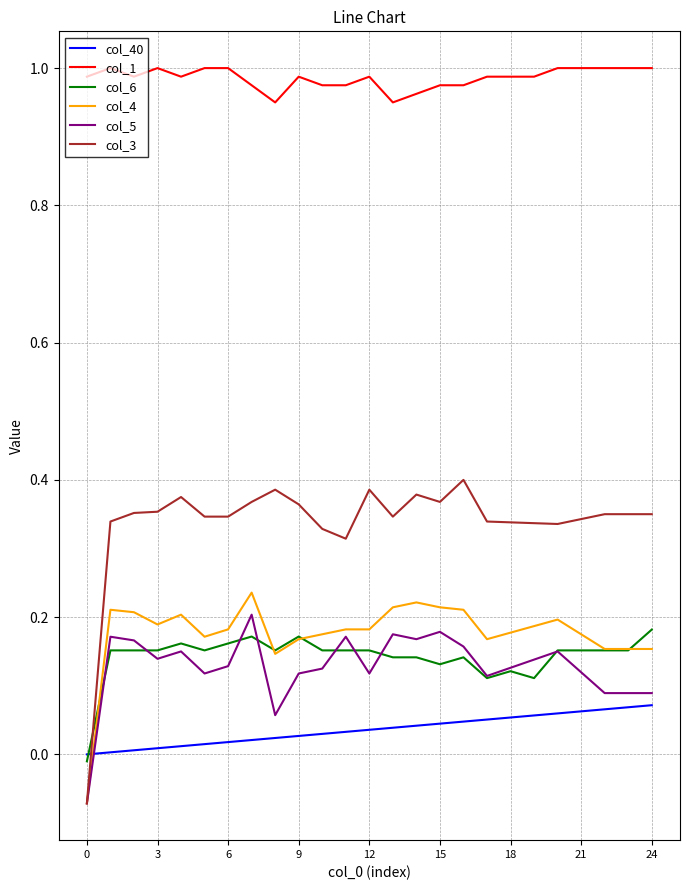

Which series has the largest total across all categories?

col_1